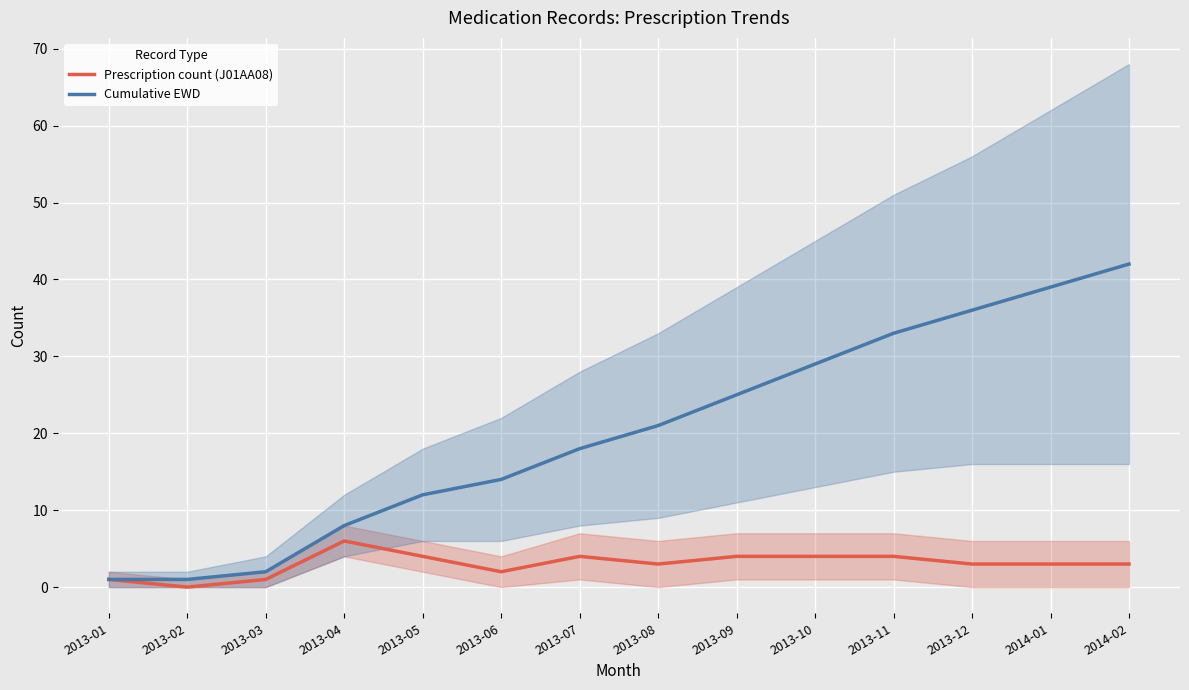

What is the spread (max minus min) of values at 2014-02?

39